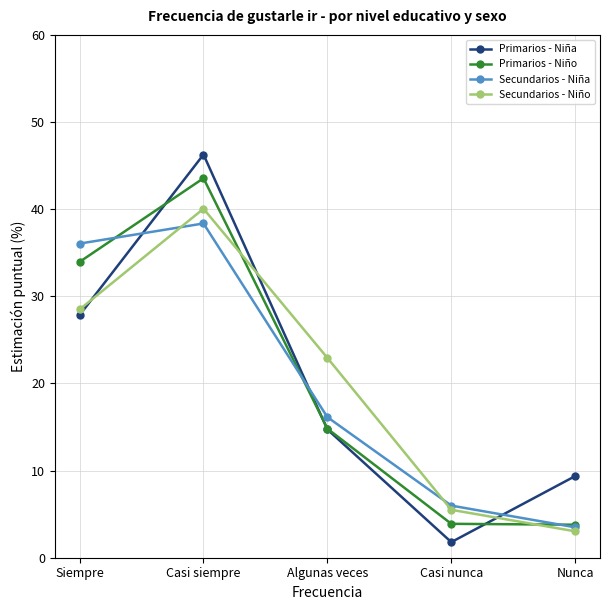

Is it true that Primarios - Niño equals 48.4 at Siempre?

False